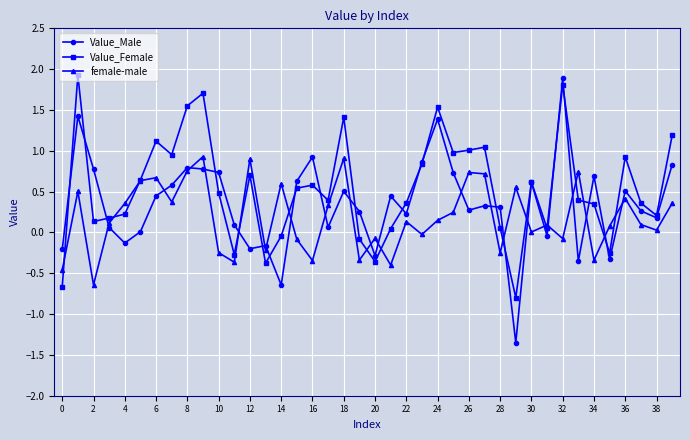

Which series has the largest total across all categories?

Value_Female